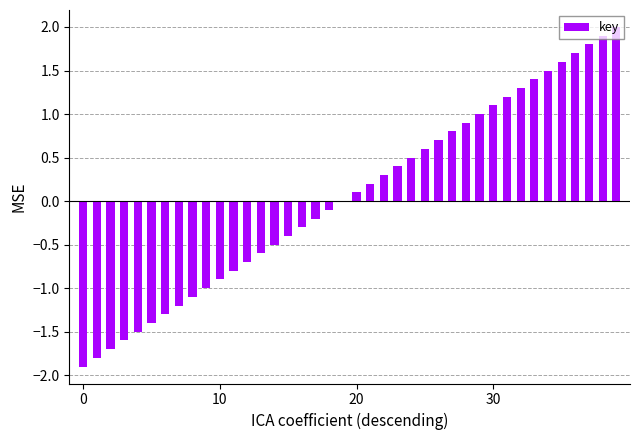

What is the greatest value displayed?

2.0